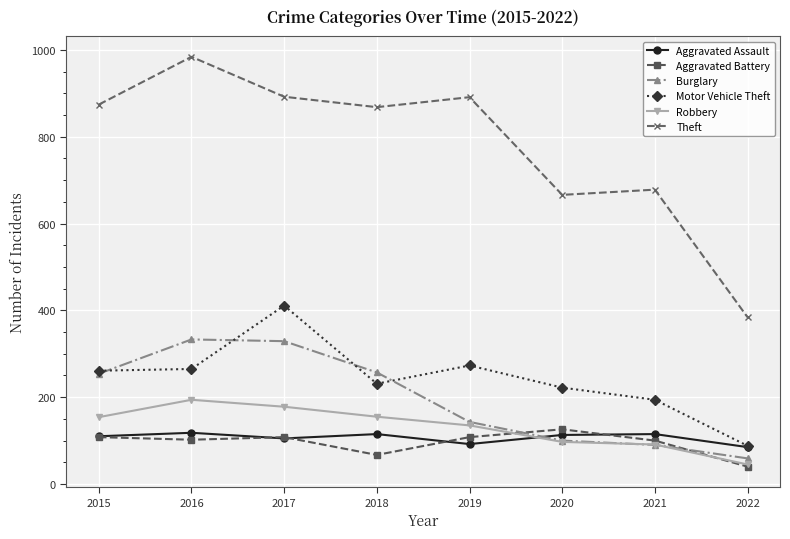

Is it true that Robbery equals 103 at 2017?

False